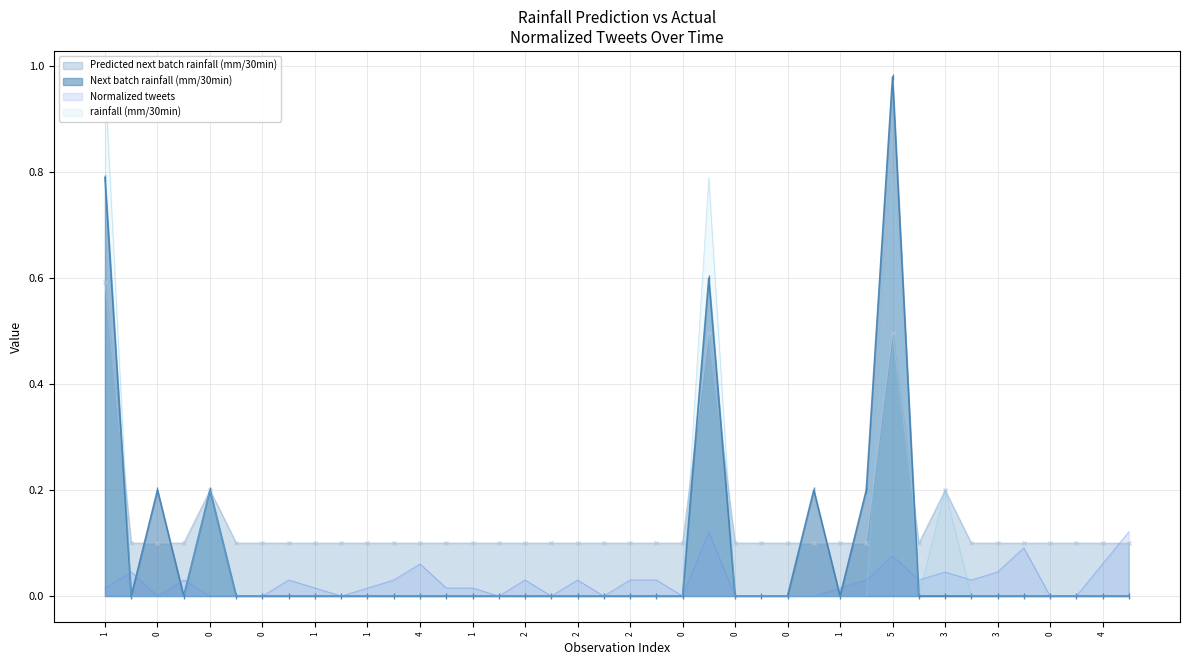

How many Predicted next batch rainfall (mm/30min) values are between 0 and 1?

40